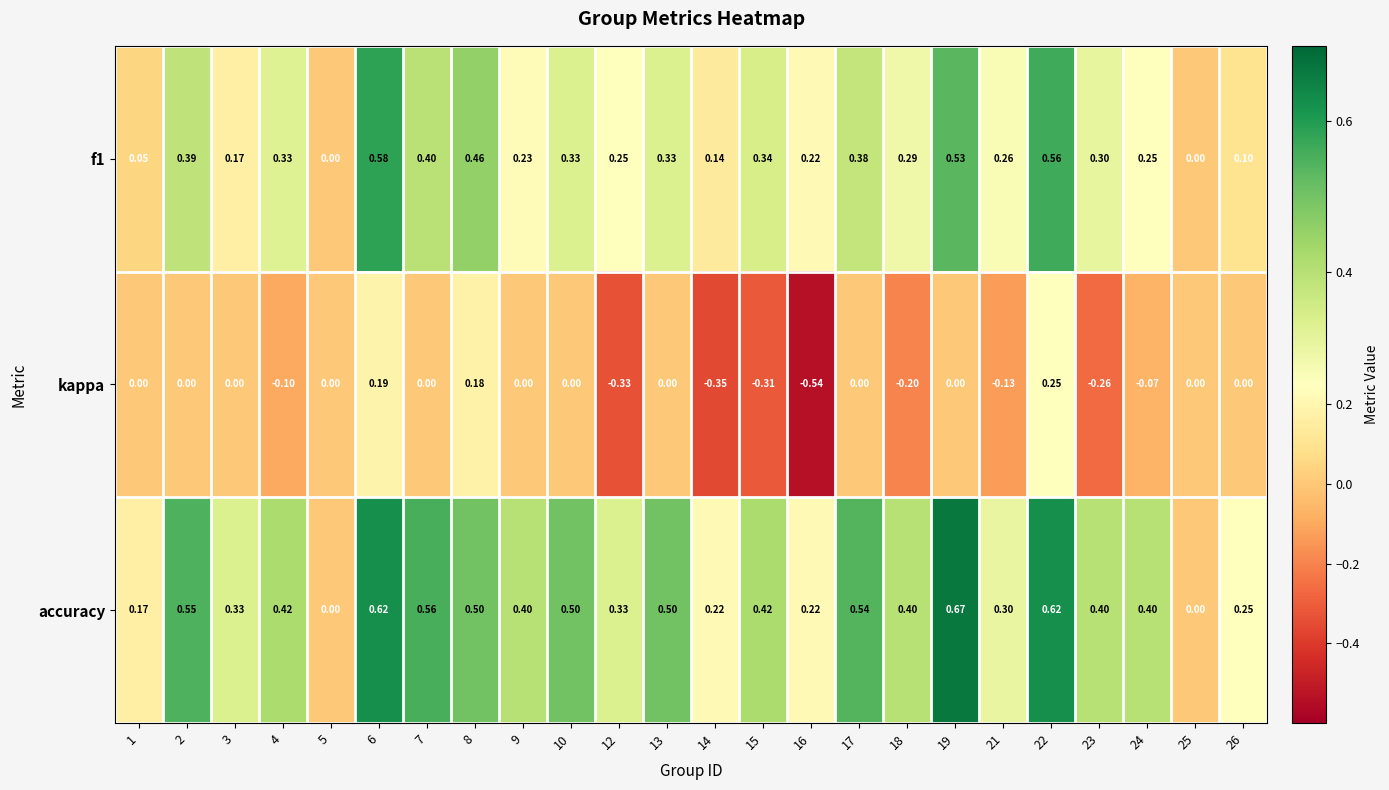

Which series has the largest range (max minus min)?

kappa